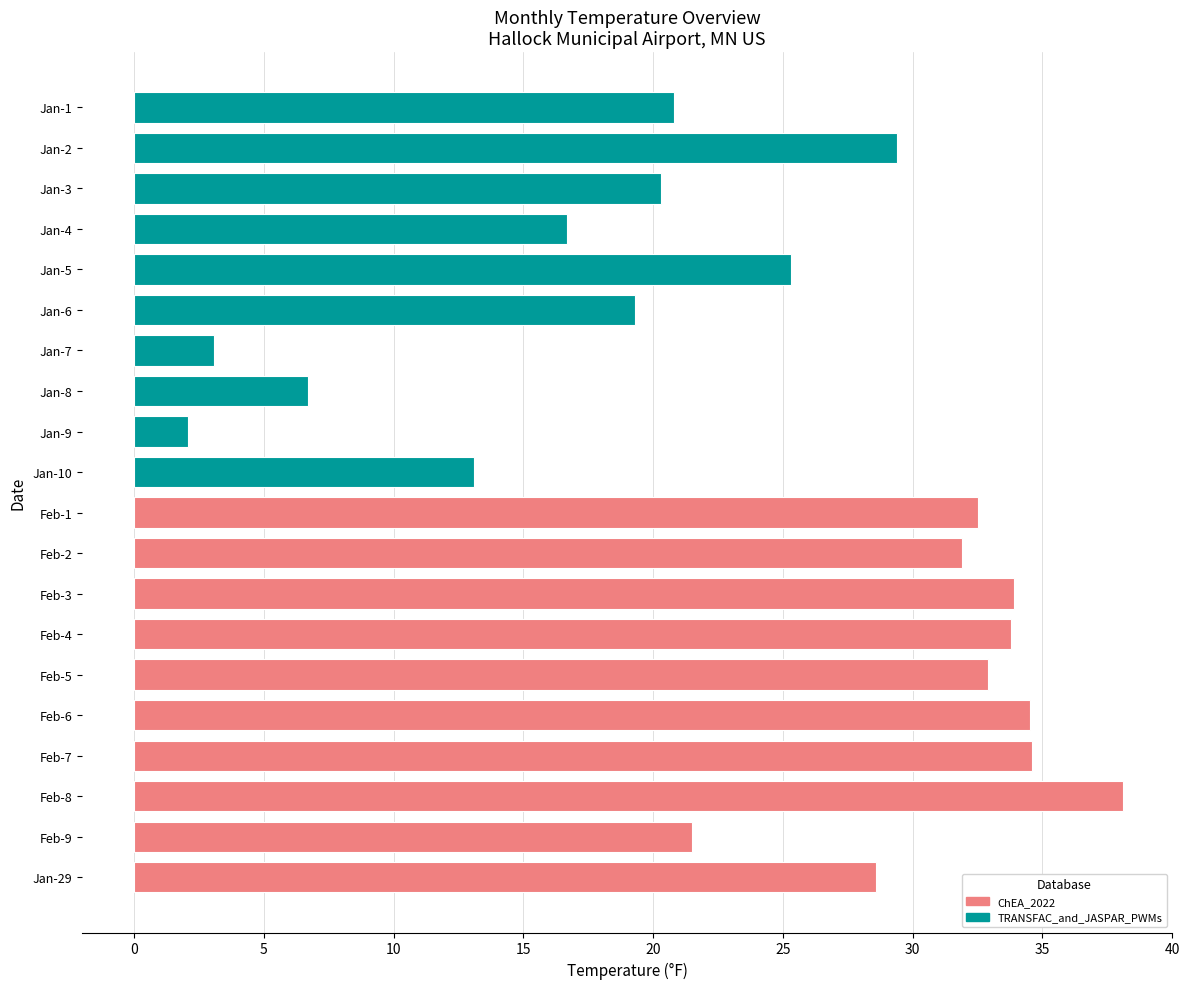

Which has a higher value, Feb-2 or Jan-29?

Feb-2